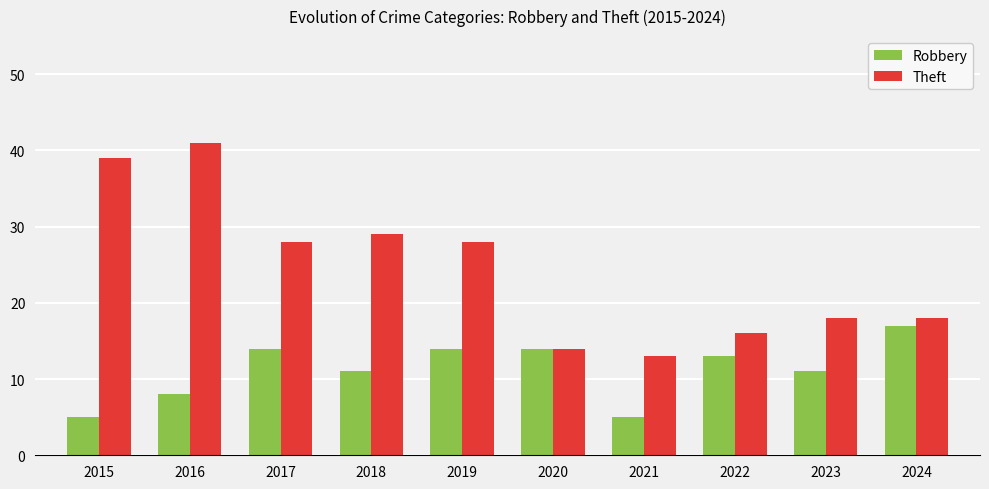

Between 2016 and 2021, which series saw the biggest shift?

Theft